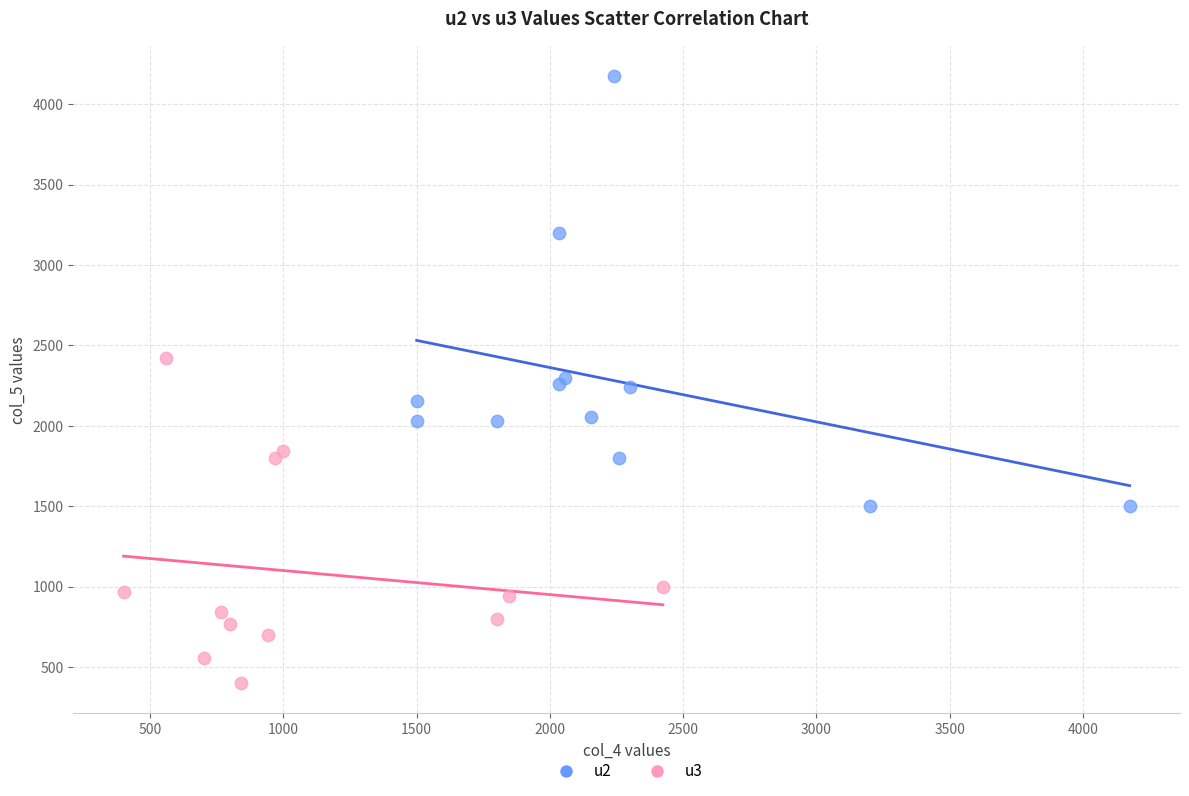

Which series has the widest spread of Y values?

u2